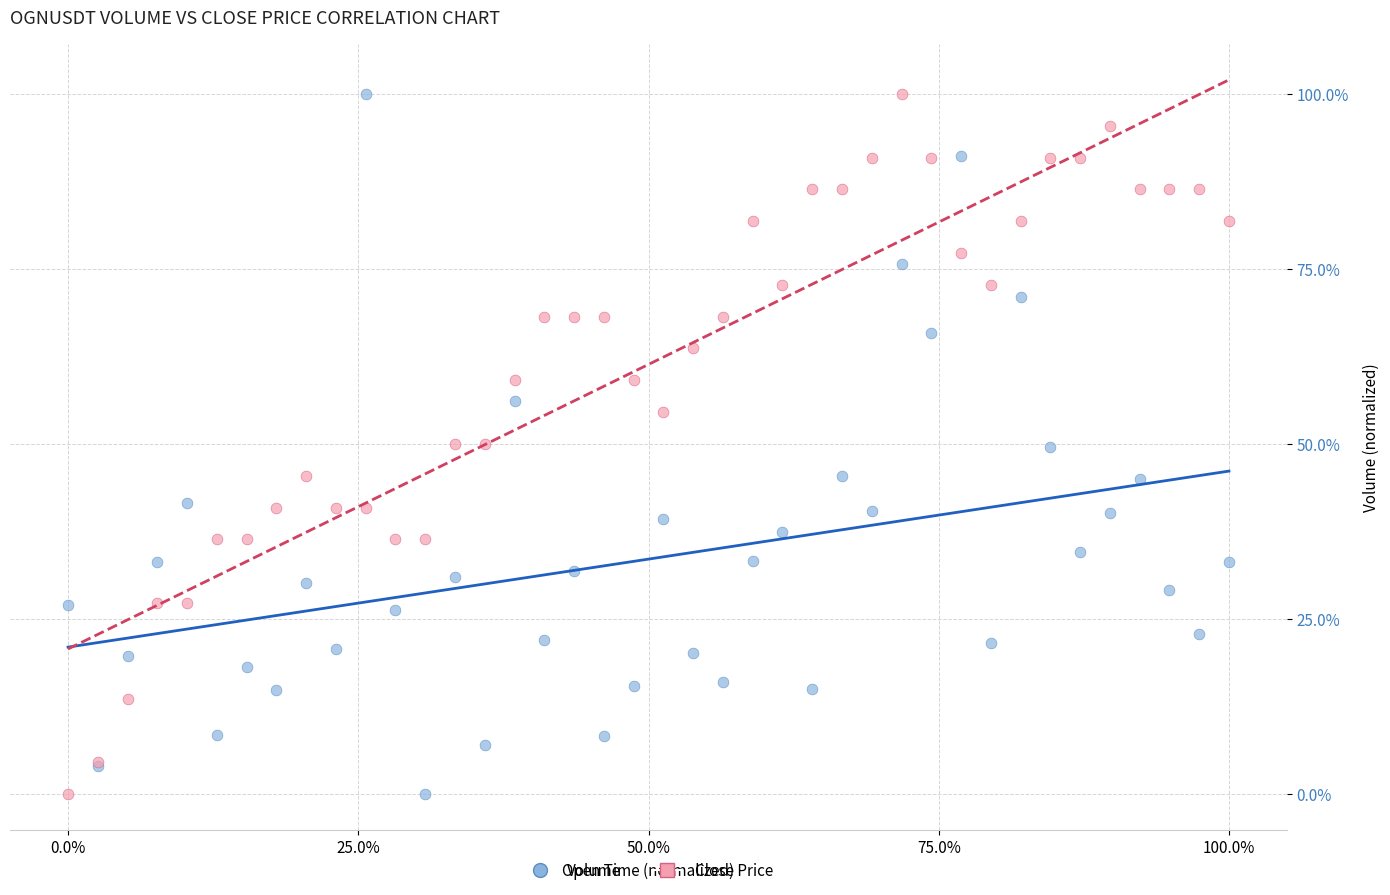

What is the X range (max minus min) for the scatter plot?

1.0